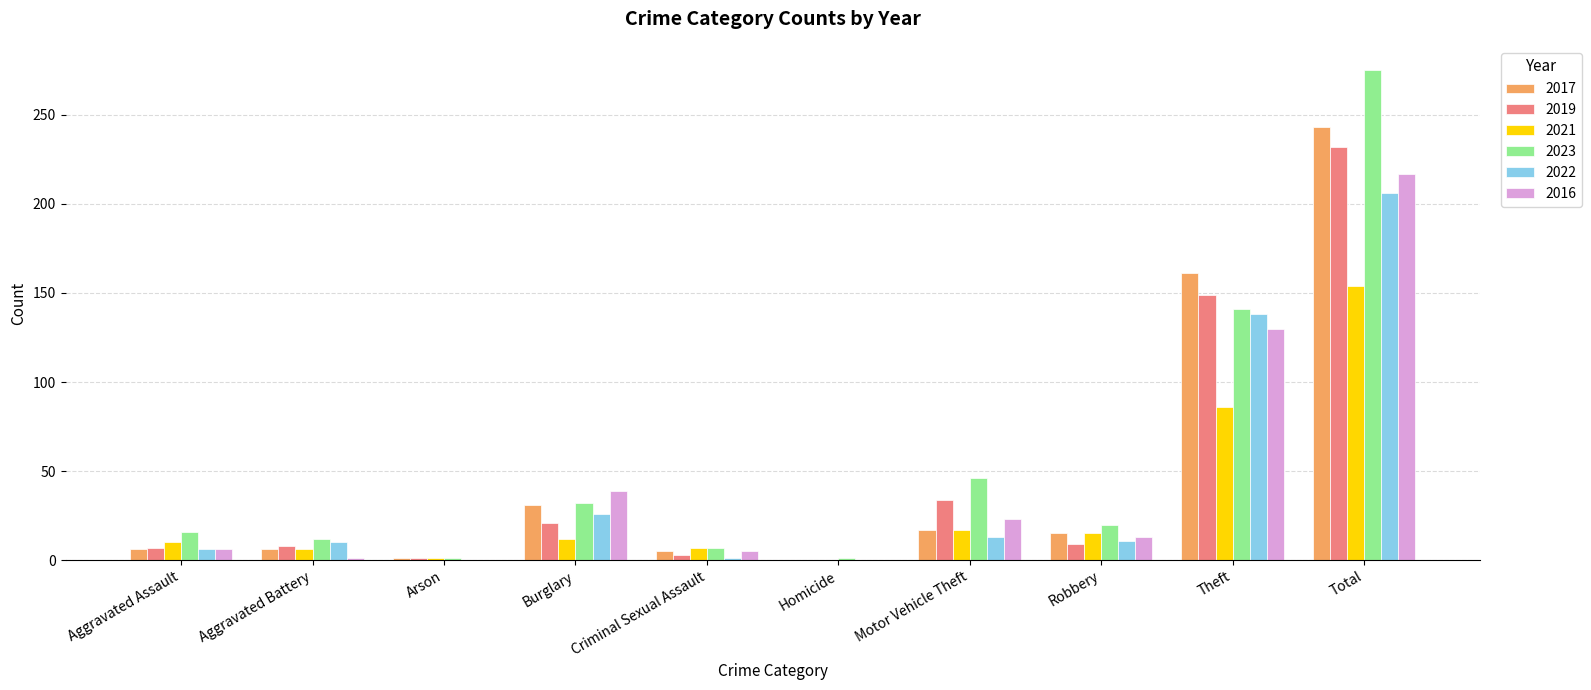

Does the chart contain stacked bars?

No